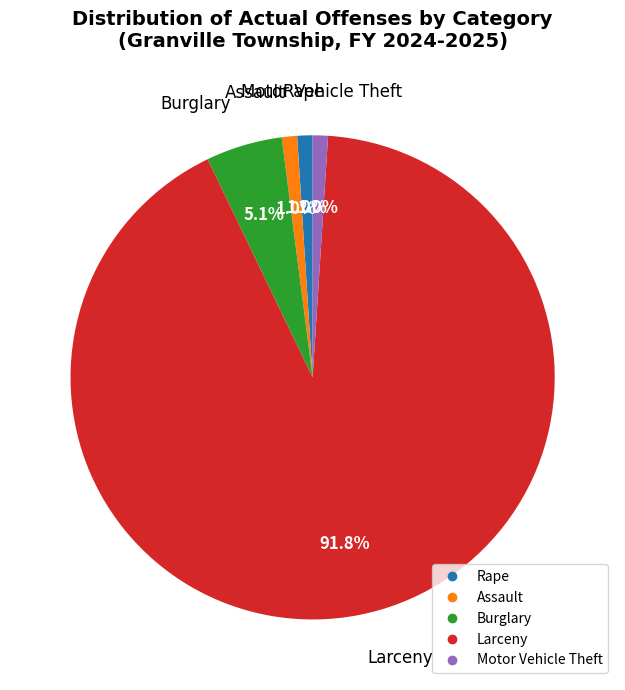

Is Rape the majority of the pie?

No